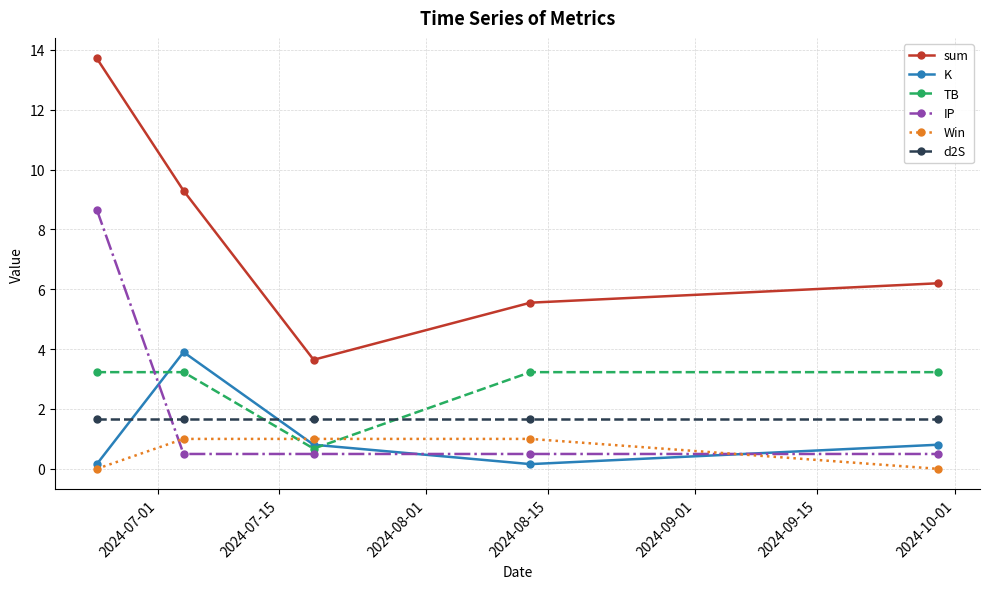

True or false: TB has more than 2 interior local peaks.

False